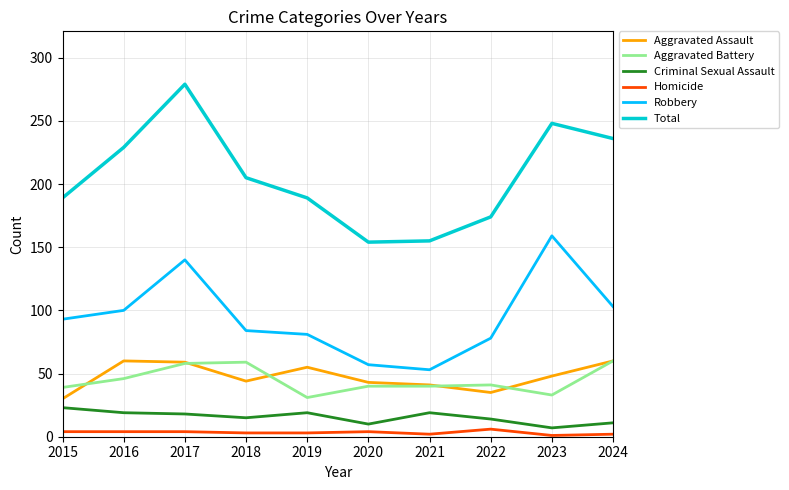

What is the greatest value displayed?

279